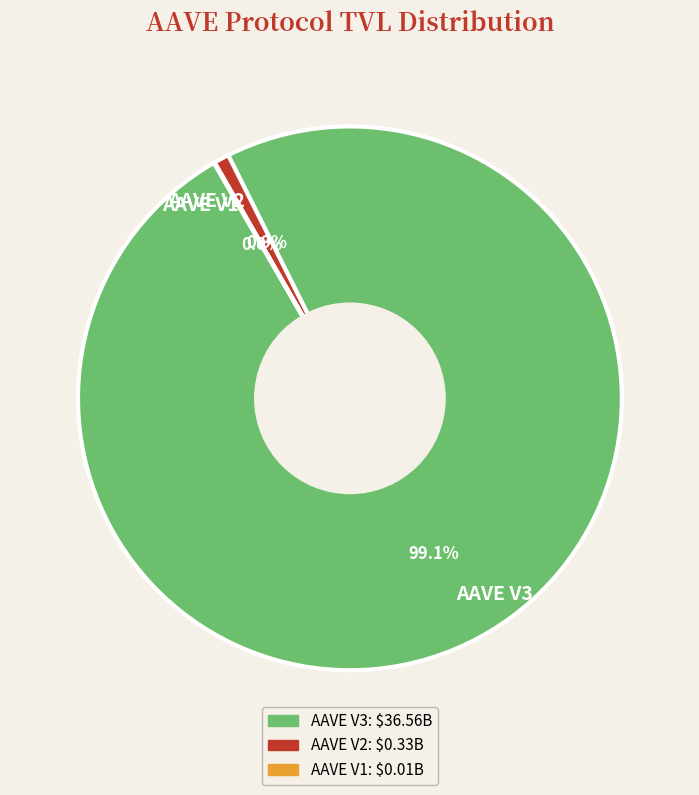

What percentage is NOT represented by AAVE V2?

99.1%